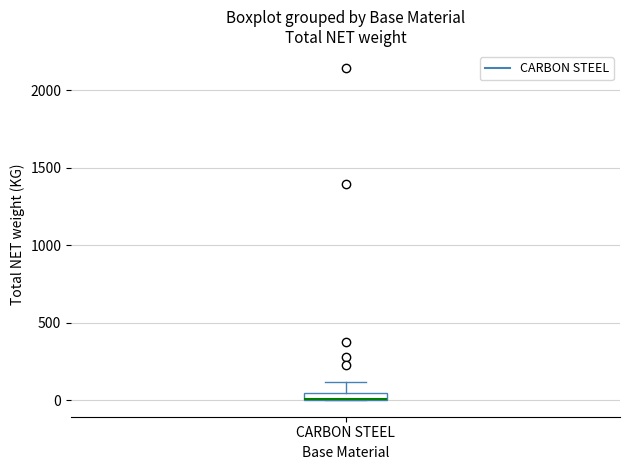

Where is the upper edge of the box for CARBON STEEL on the y-axis? The values are not printed on the chart, so give them approximately, as read against the axis.

50